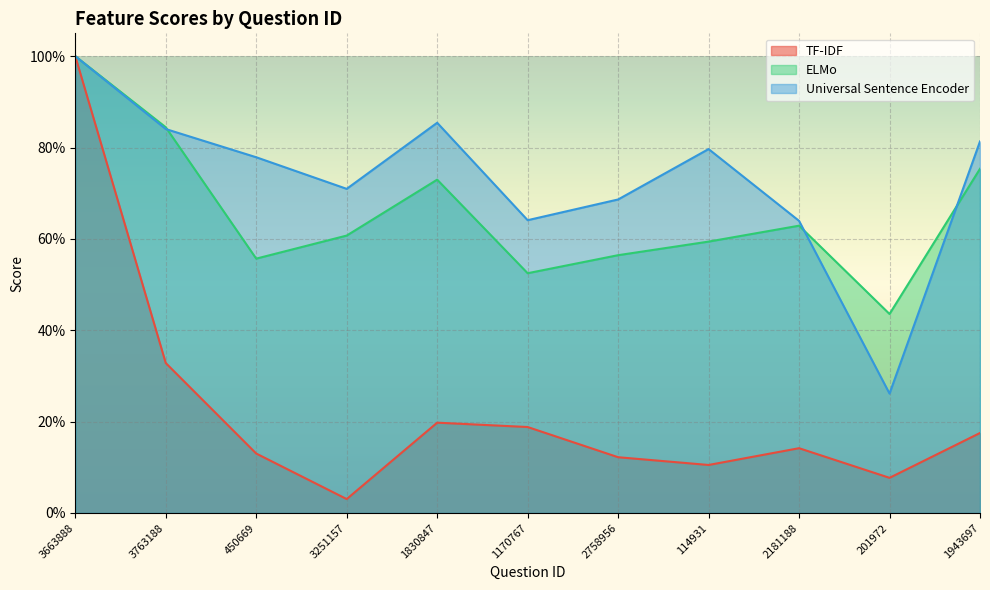

At which category is the sum across all series the highest?

3663888